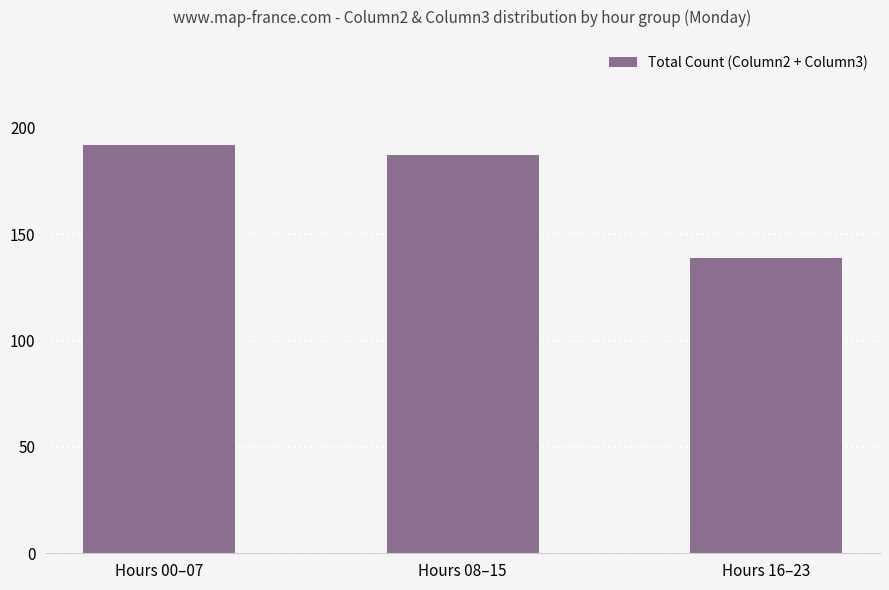

At which category does the chart reach its minimum across all series?

Hours 16–23